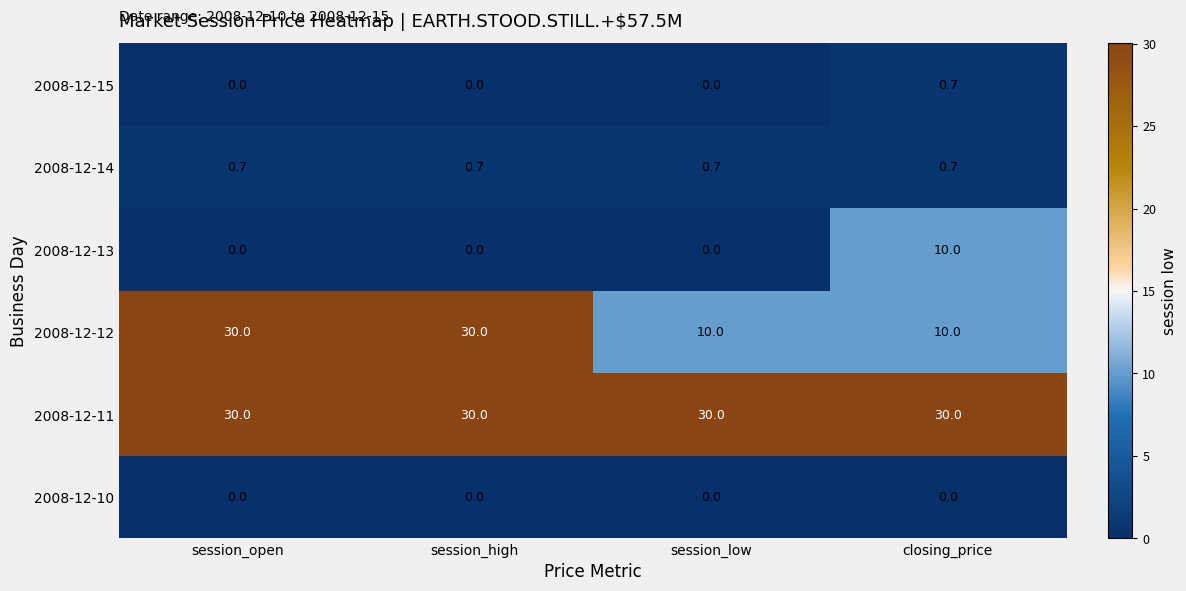

At how many categories does at least one series exceed 20?

4